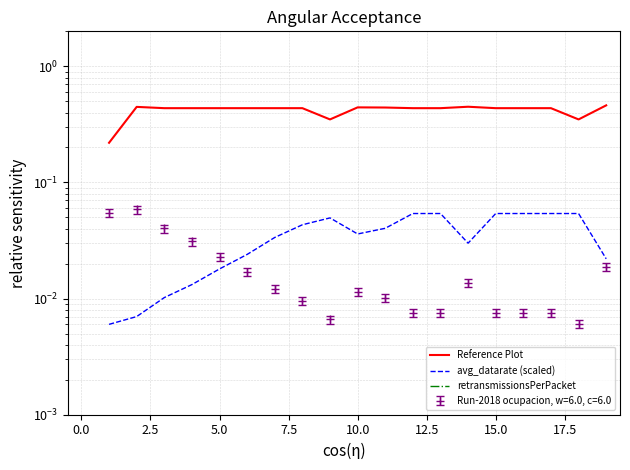

Between 15 and 12, which is larger?

15